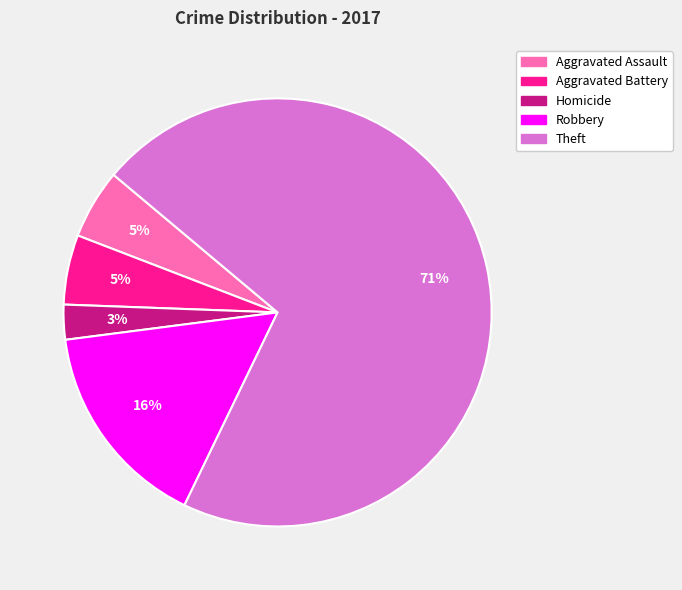

What is the smallest slice in the pie chart?

Homicide